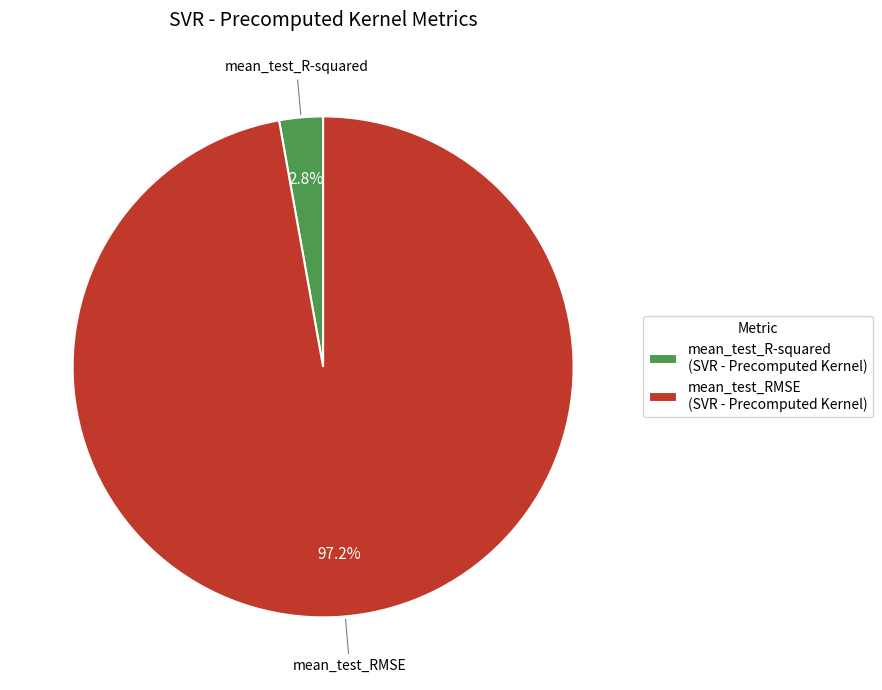

To the nearest percent, what is the difference between the largest and smallest slice percentages?

94%